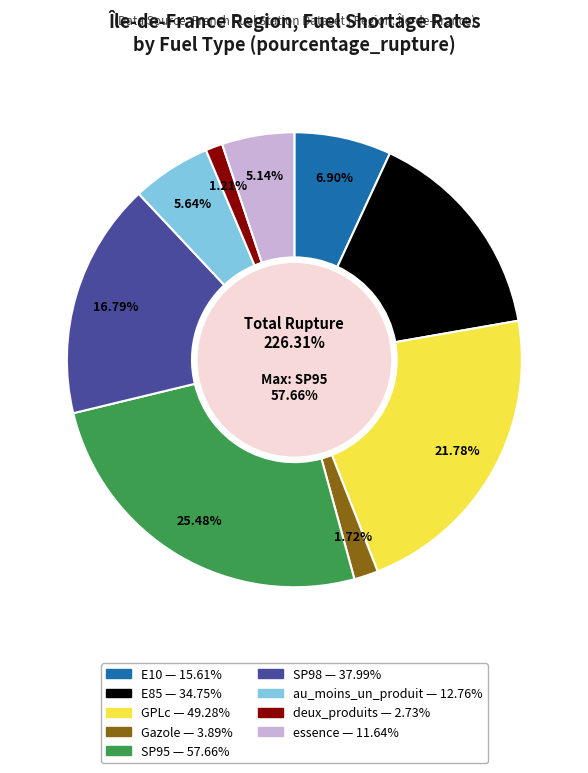

Which category has the smallest portion of the pie?

deux_produits